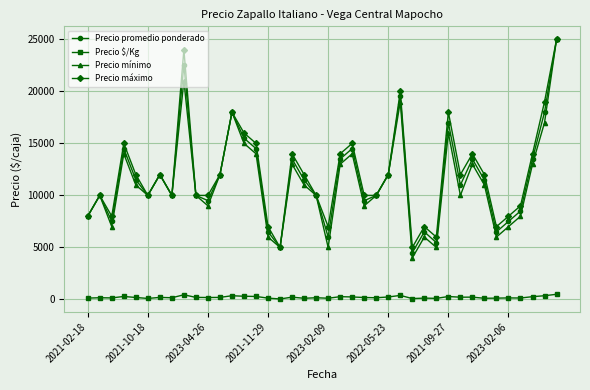

Count the number of categories in the chart.

40